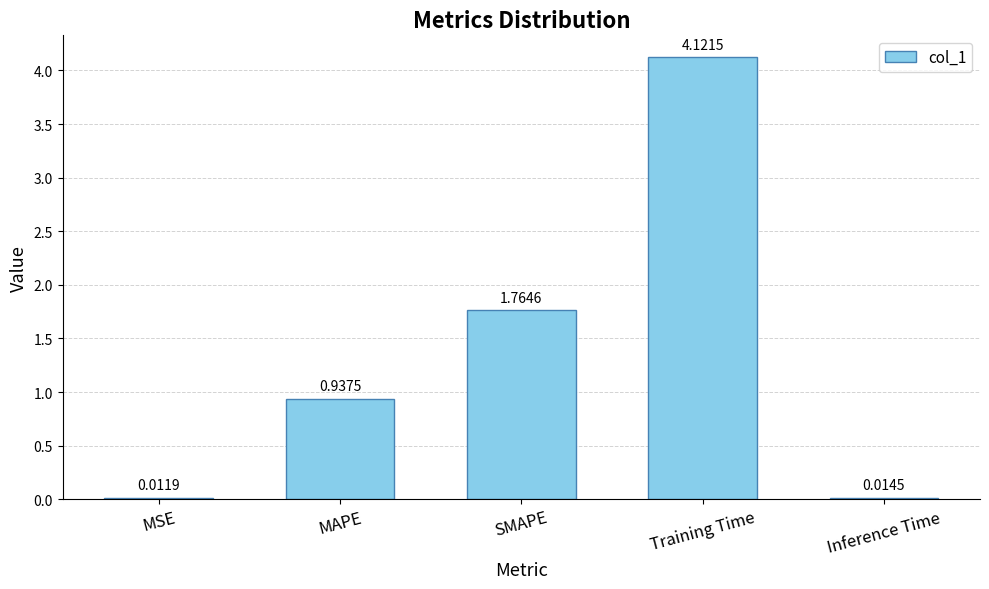

Between MSE and Training Time, which is larger?

Training Time